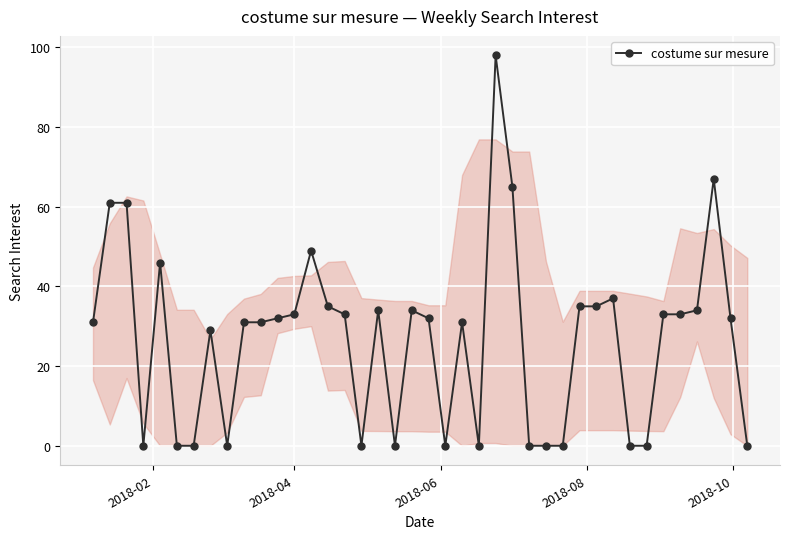

What is the difference between the maximum and second lowest values?

98